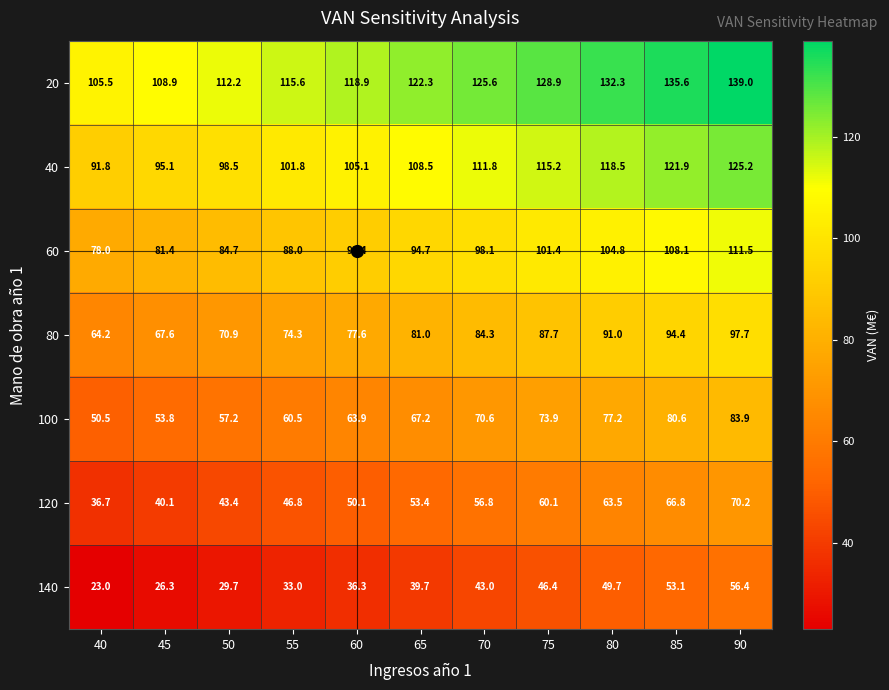

Is it true that 20 equals 33.2 at 70?

False